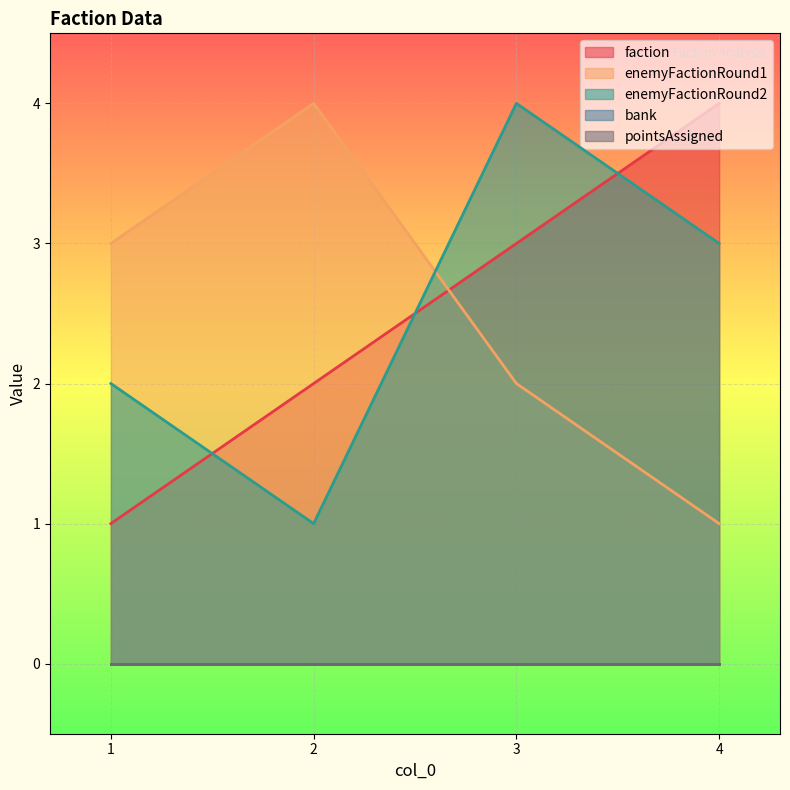

True or false: enemyFactionRound2 and enemyFactionRound1 intersect in this chart.

True